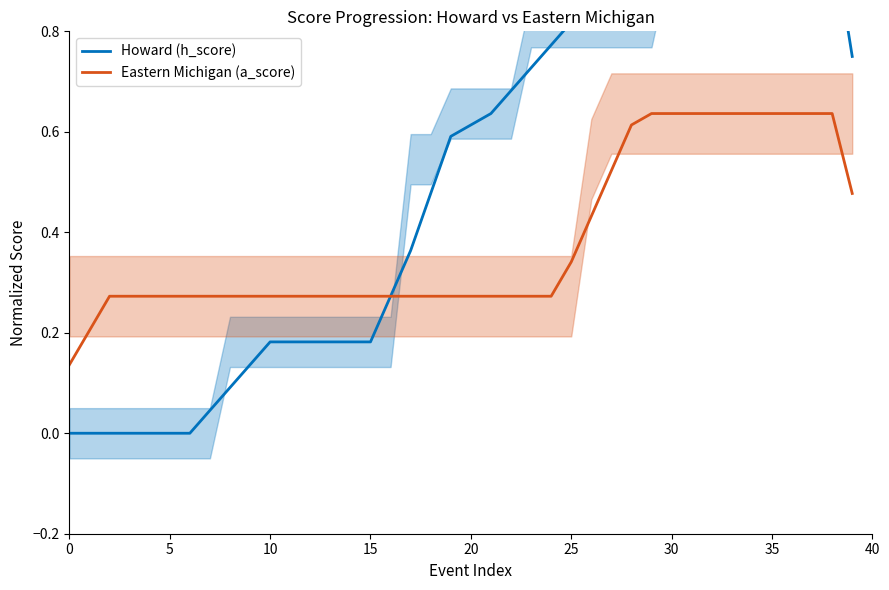

Rank the series at 17 from highest to lowest value.

Howard (h_score), Eastern Michigan (a_score)